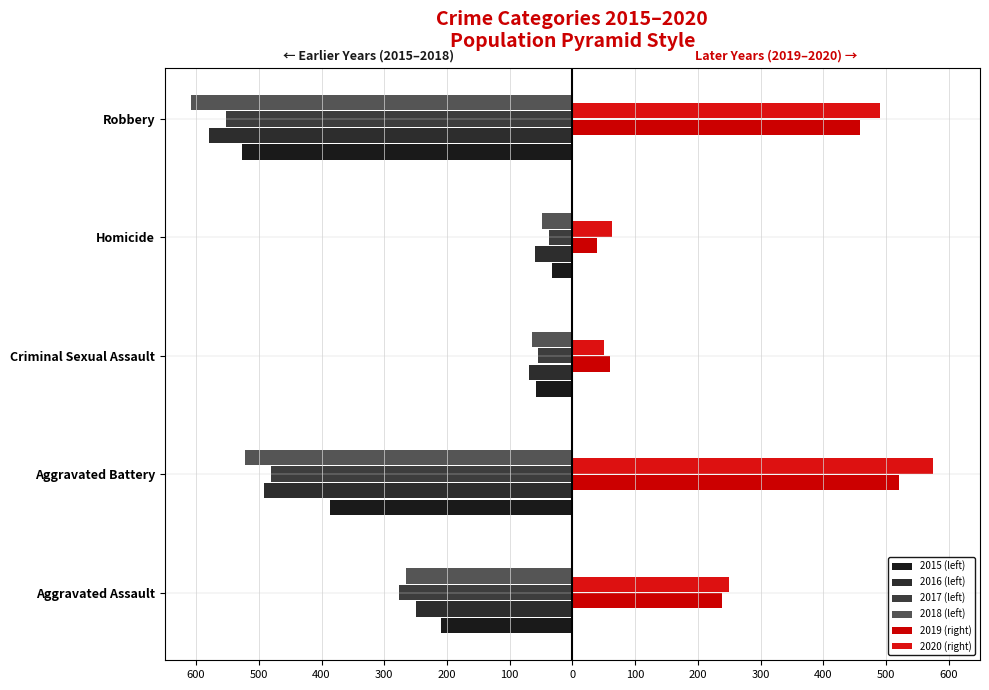

Does the chart contain any negative values?

Yes